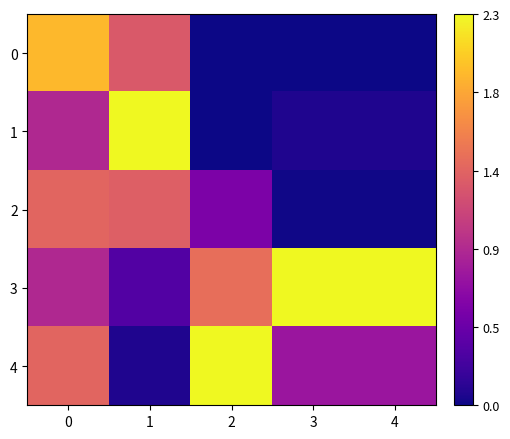

Rank the series by their maximum value, from lowest to highest.

2, 0, 1, 3, 4